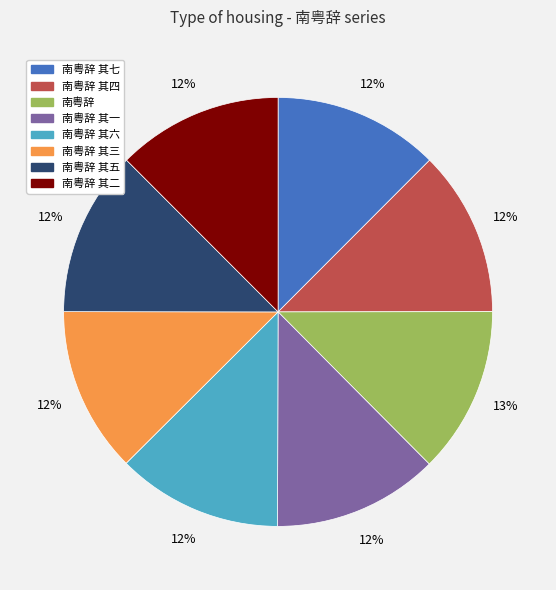

Count the number of slices in the pie.

8